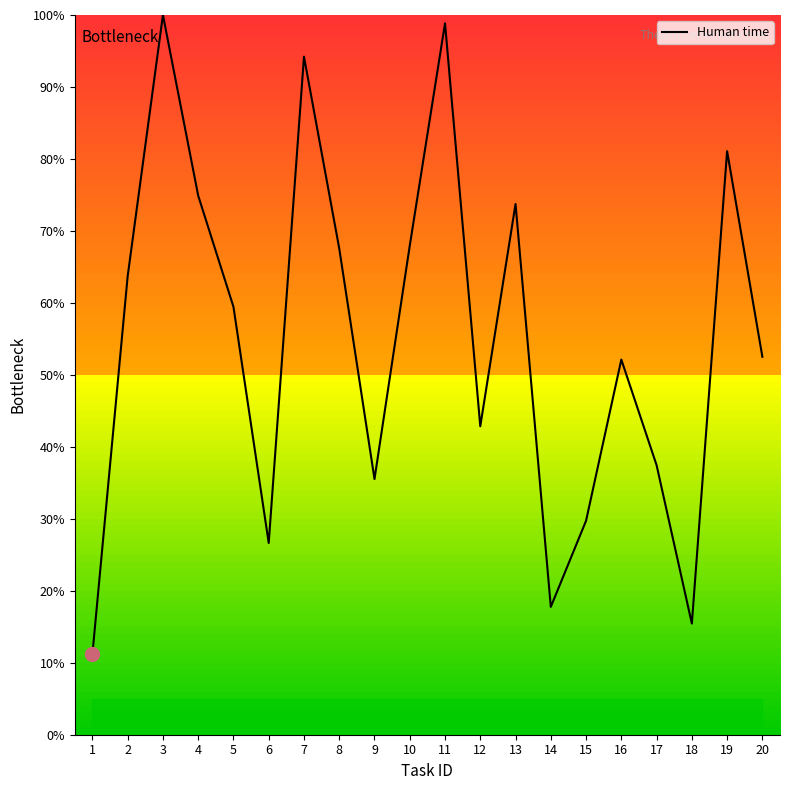

How many lines are shown in the chart?

1